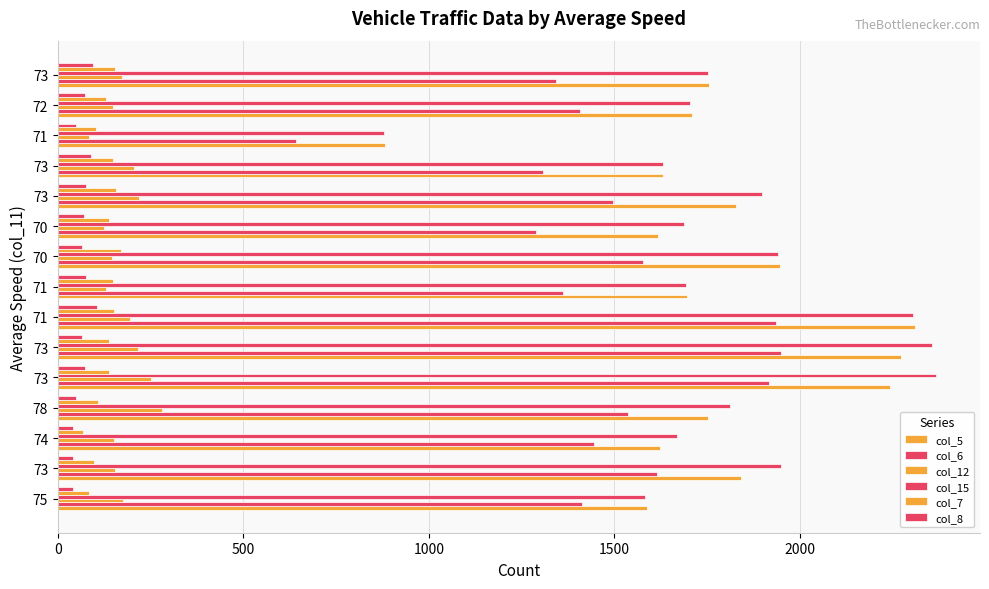

At how many categories does at least one series exceed 1272?

14